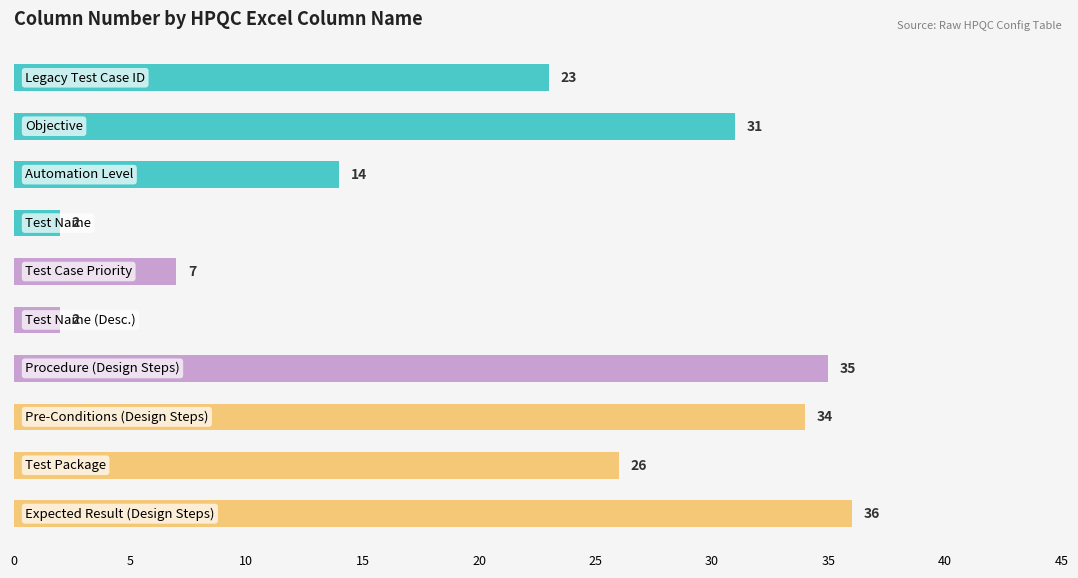

What is the value of the 3rd bar from the top?

14